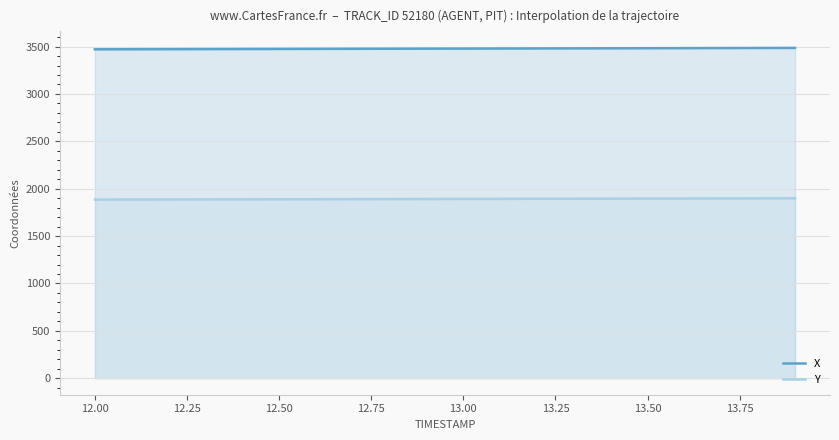

Rank the series by their average value, from lowest to highest.

Y, X